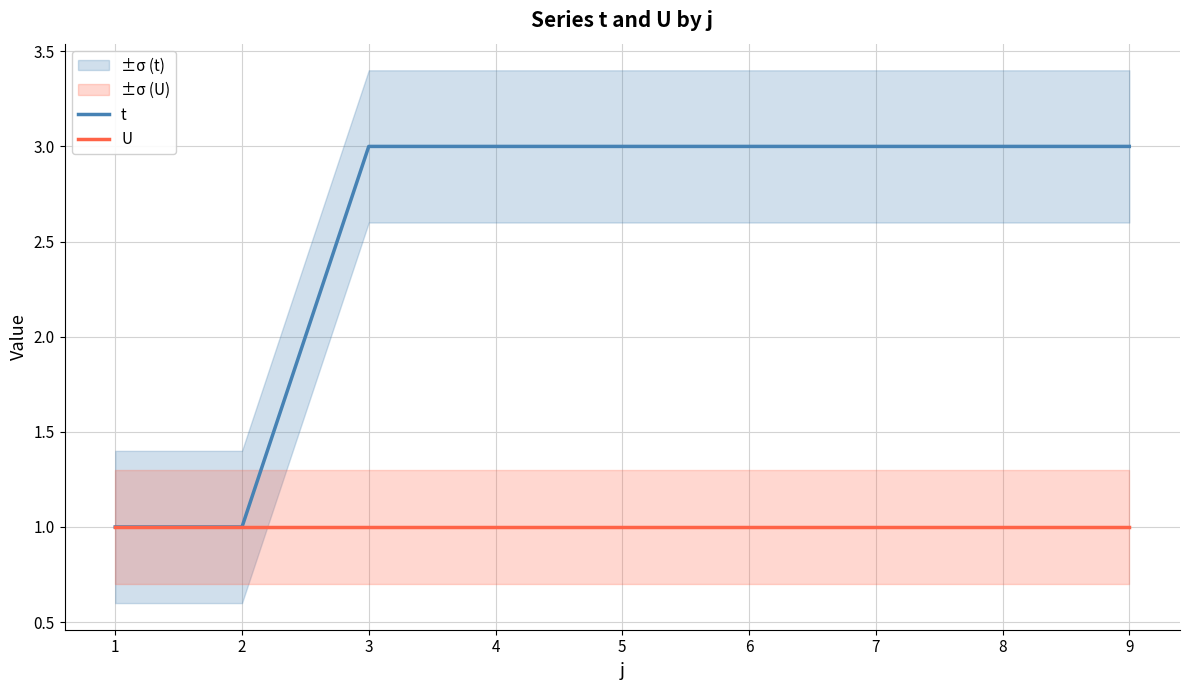

What is the greatest value displayed?

3